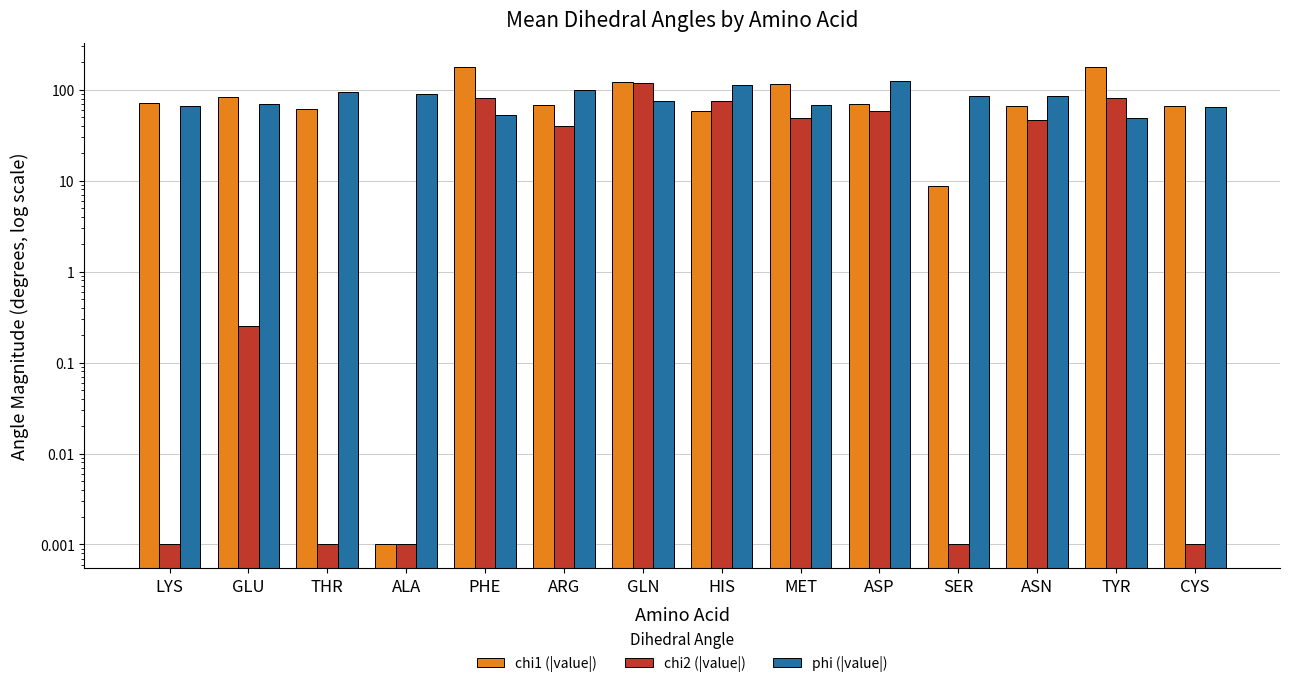

Which label corresponds to the largest value in the chart?

TYR